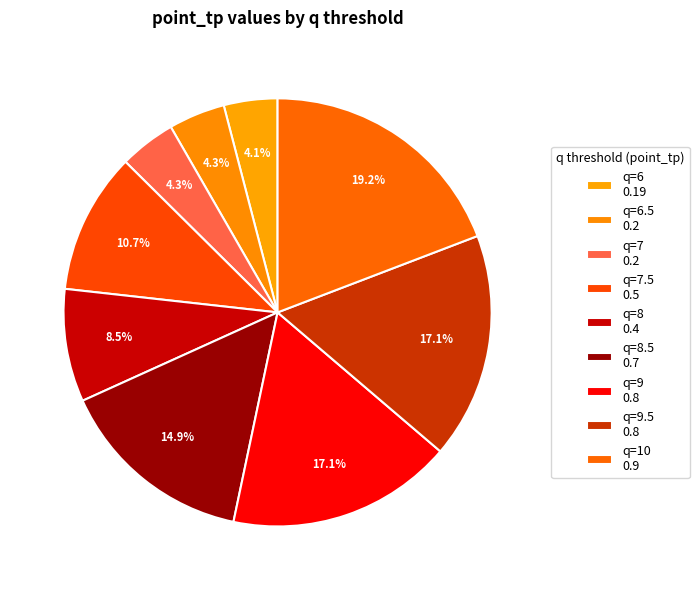

Count the number of slices in the pie.

9